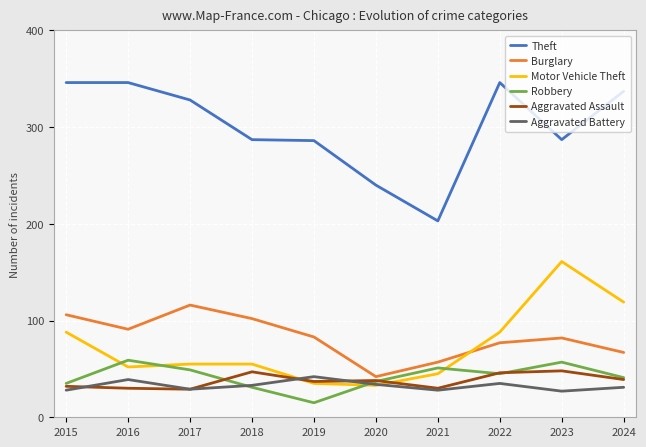

What is the minimum value shown in the chart?

15